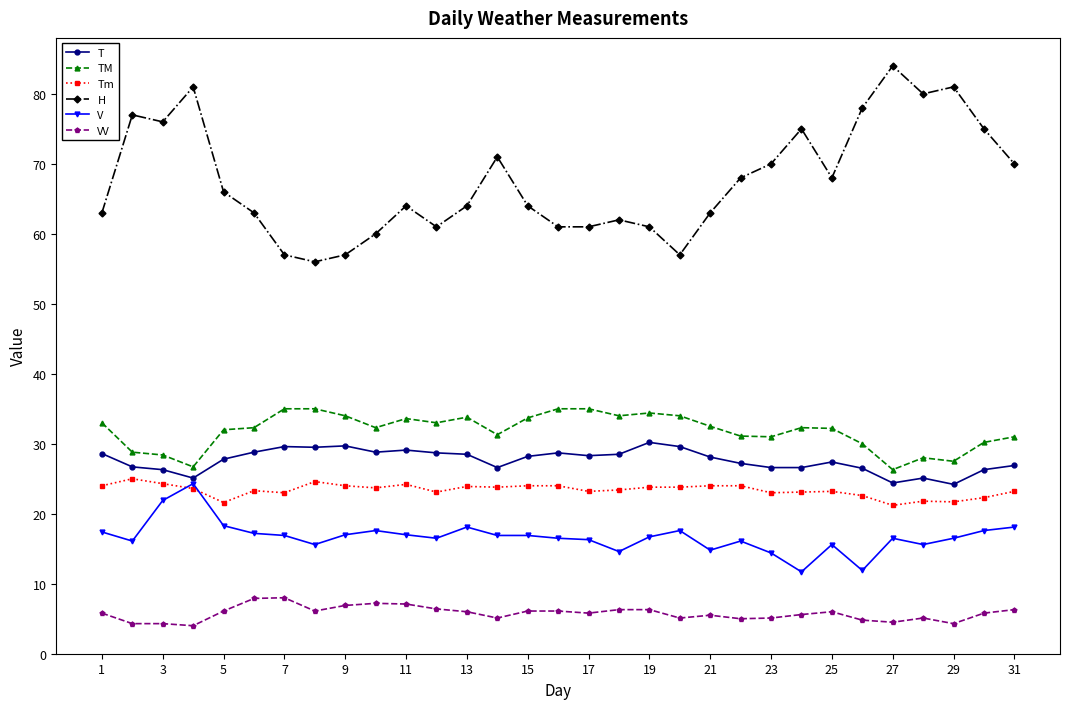

What is the average value of the H series?

67.5